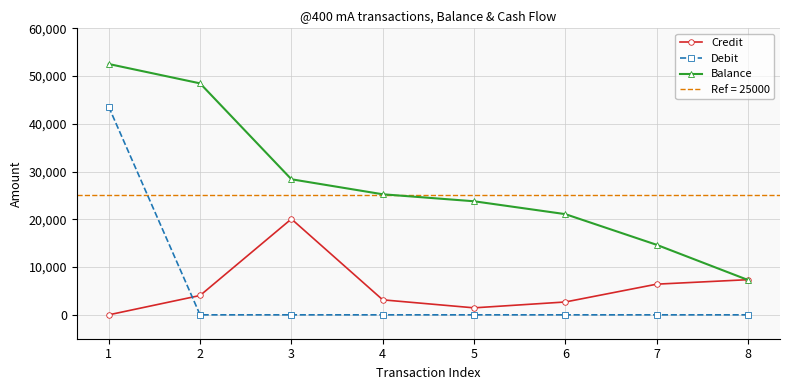

What is the value of the Balance point at the 3rd from the left?

28393